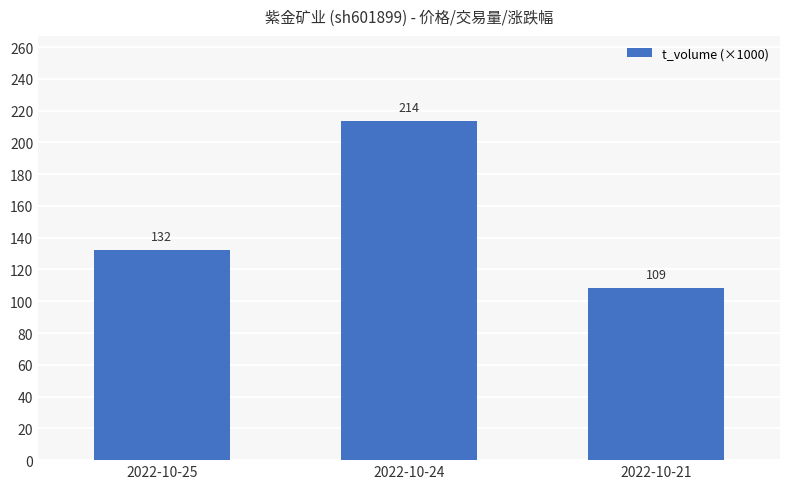

What is the change in value from 2022-10-25 to 2022-10-21?

-23.8